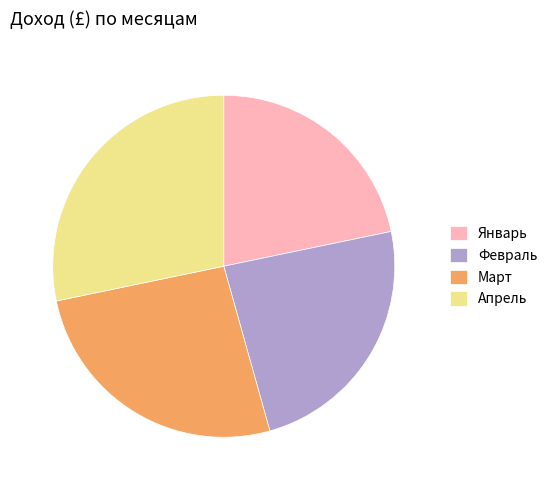

Is the sum of Март and Январь greater than half?

No